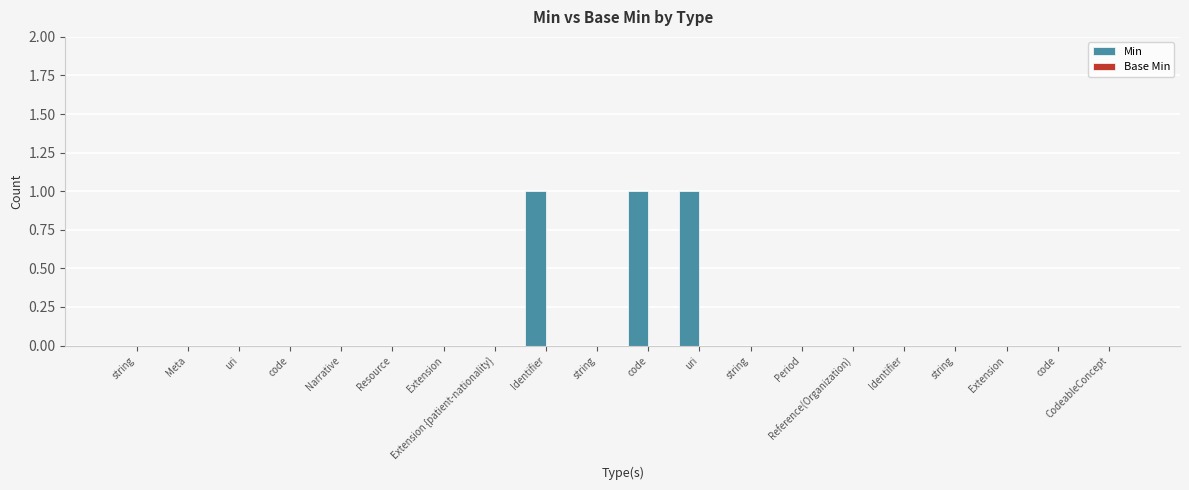

Are the bars horizontal?

No